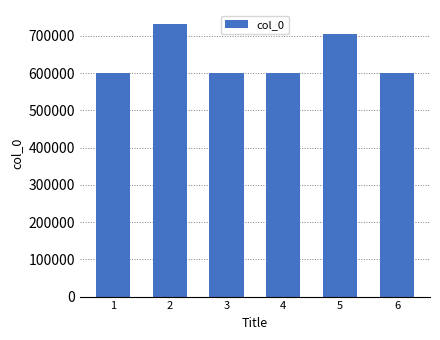

What is the value of the 5th bar from the left?

704941